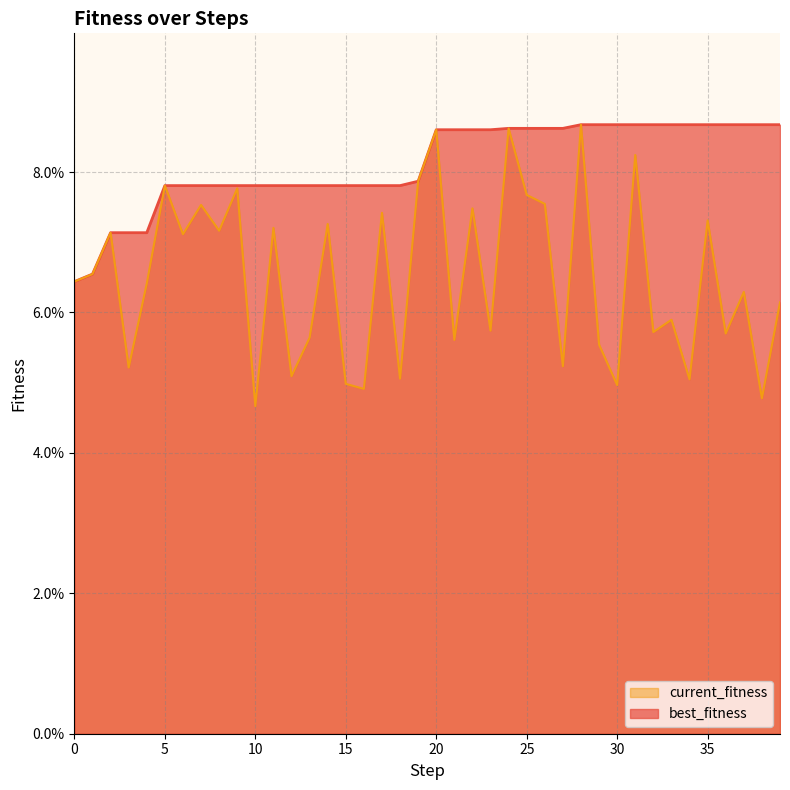

How many interior local valleys does the current_fitness series have?

15